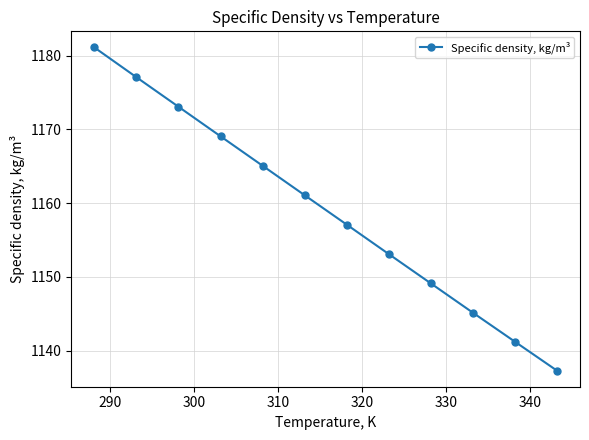

What is the average value?

1159.1